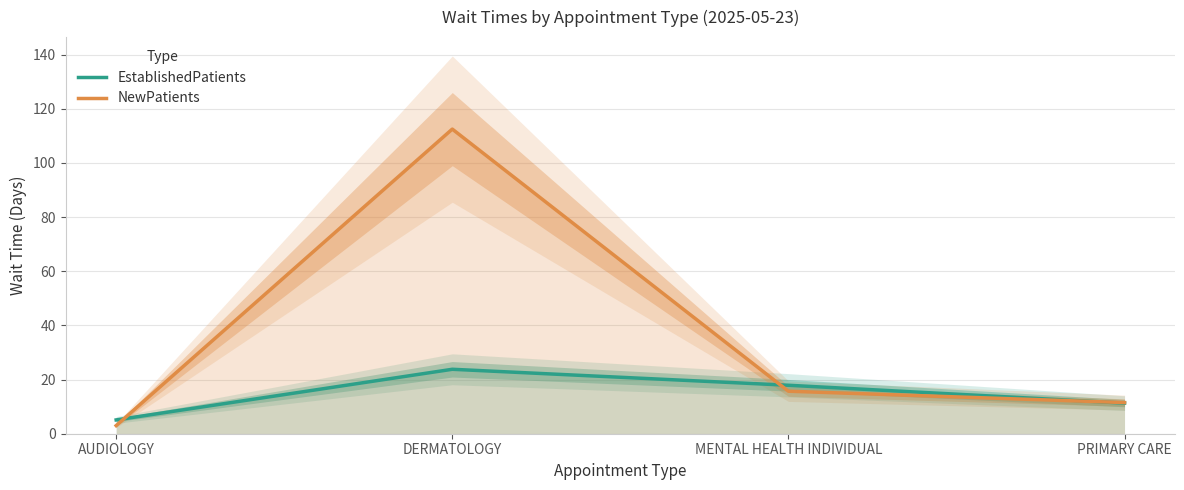

Which series has the largest total across all categories?

NewPatients